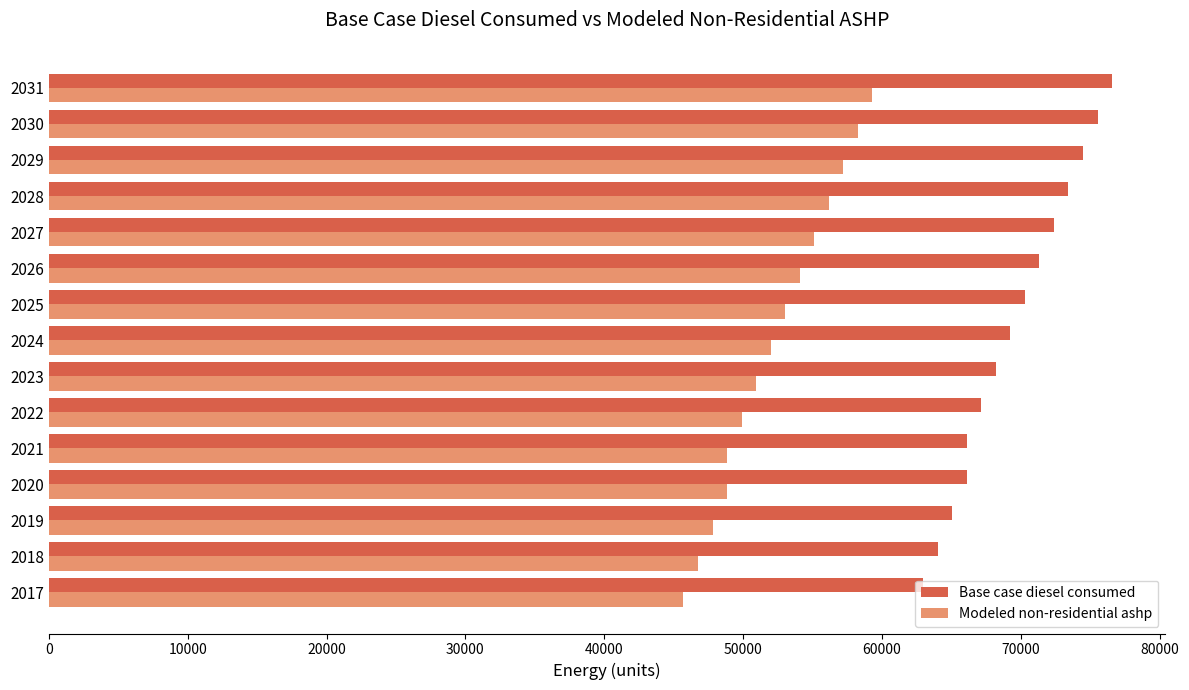

Which series has the largest total across all categories?

Base case diesel consumed